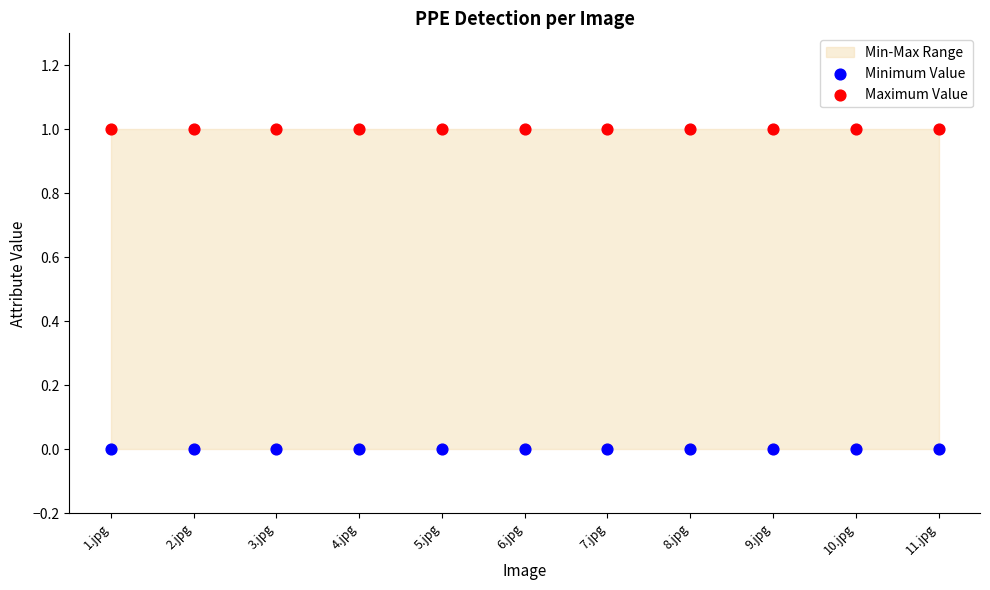

Which series contains the lowest Y value?

Minimum Value